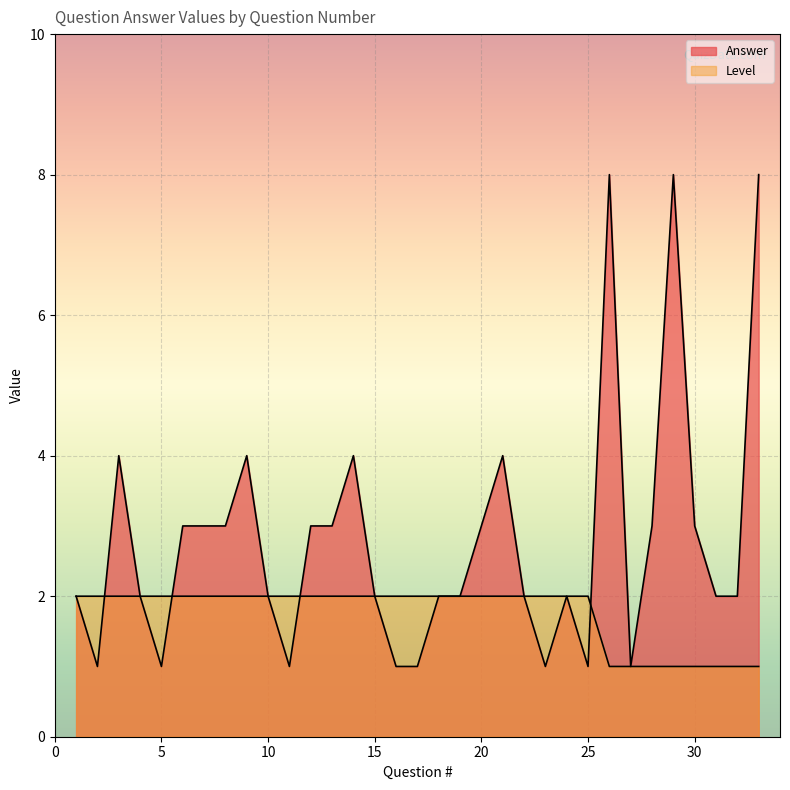

What is the highest value of the Answer series?

8